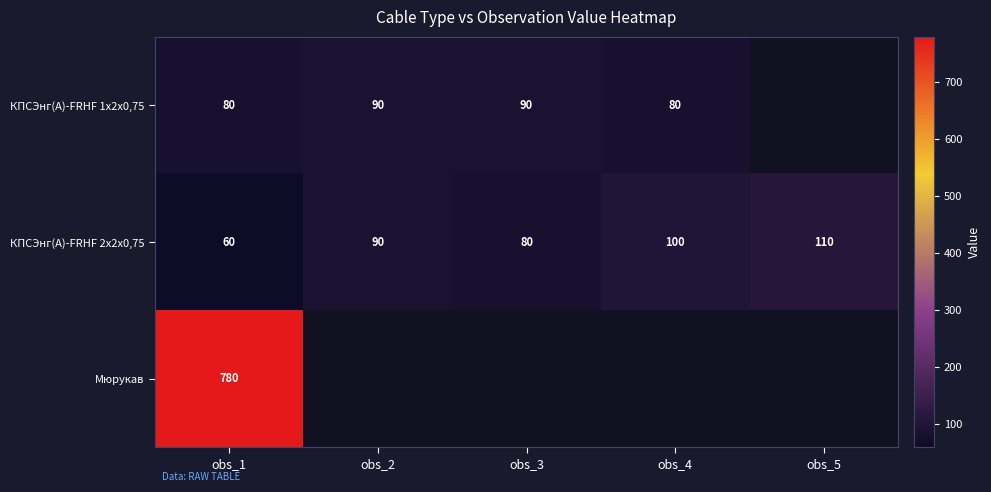

Count the КПСЭнг(A)-FRHF 2х2х0,75 values in the range 80 to 100.

3